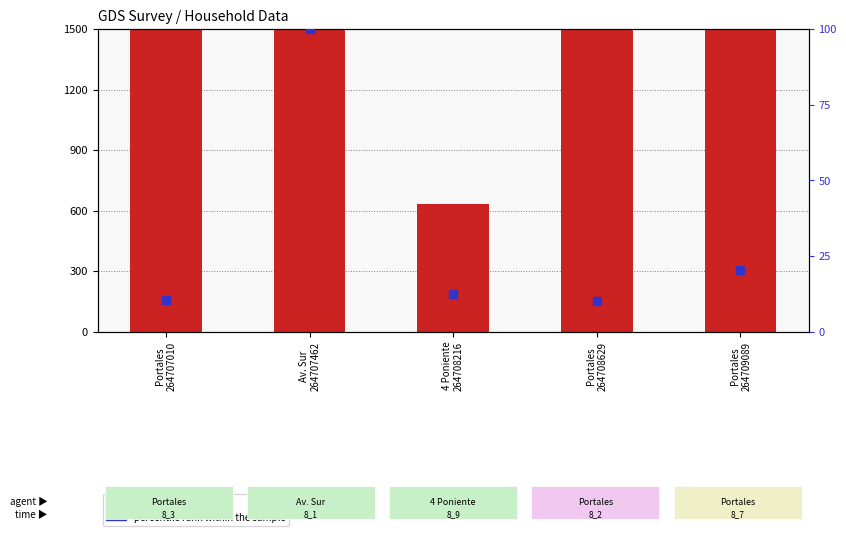

What is the total value across all series at 4 Poniente
264708216?

642.6